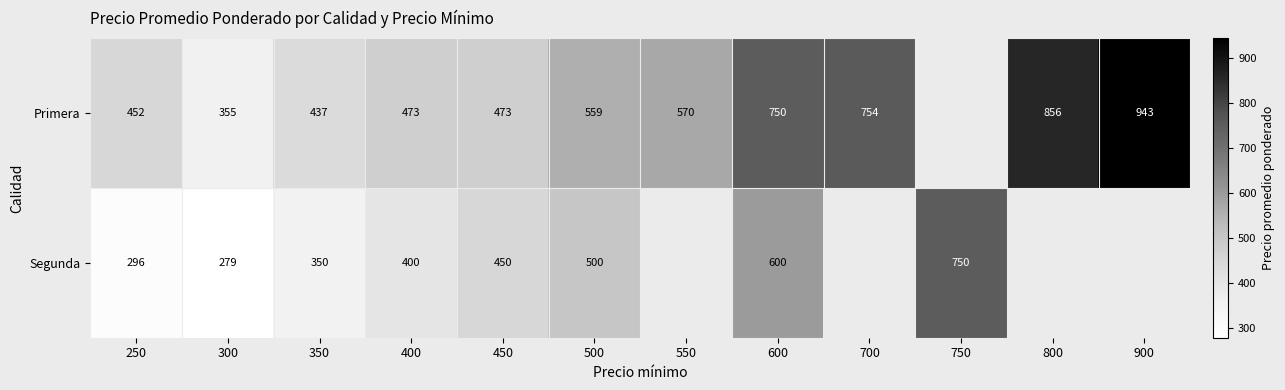

Which label corresponds to the largest value in the chart?

900